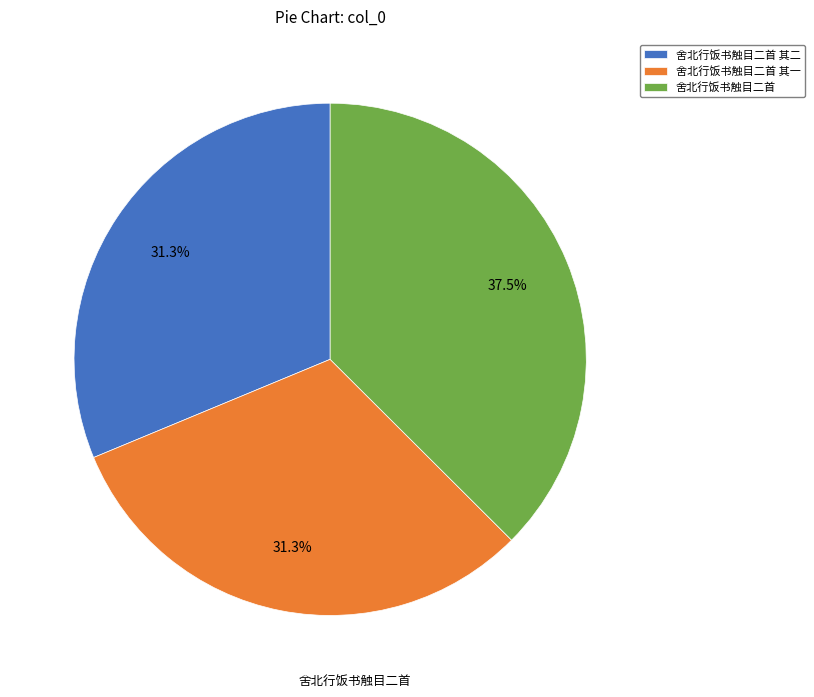

Is it true that 舍北行饭书触目二首 其二 is 21% of the pie?

False